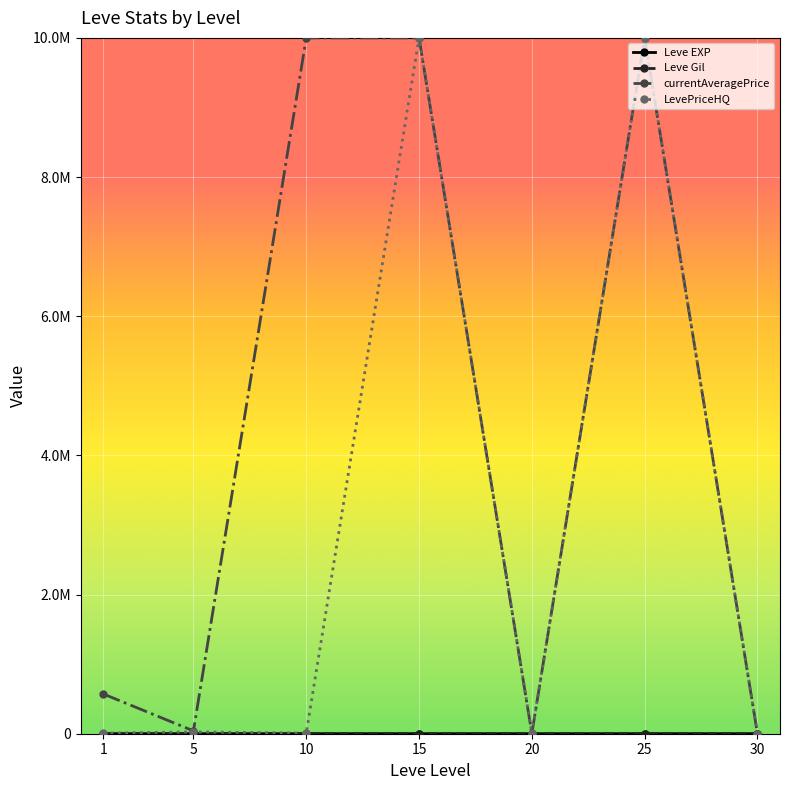

Which has a higher value, 10 or 15?

15